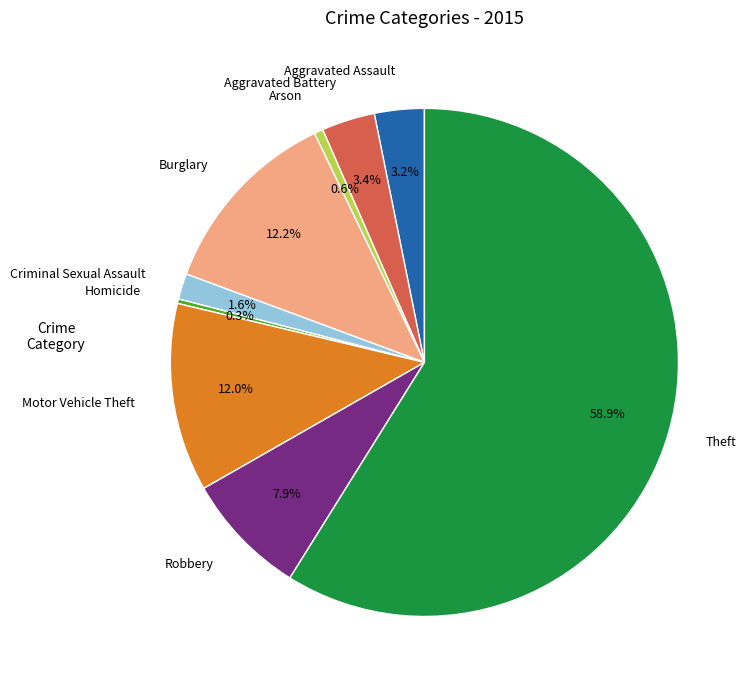

What percentage is the Burglary slice, to the nearest percent?

12%